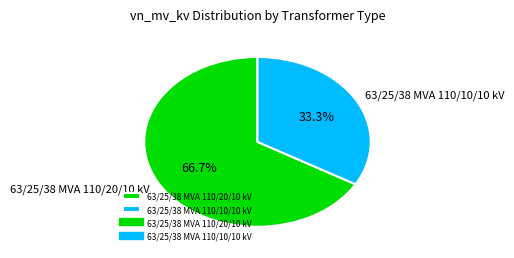

True or false: 63/25/38 MVA 110/20/10 kV accounts for 67% of the total.

True